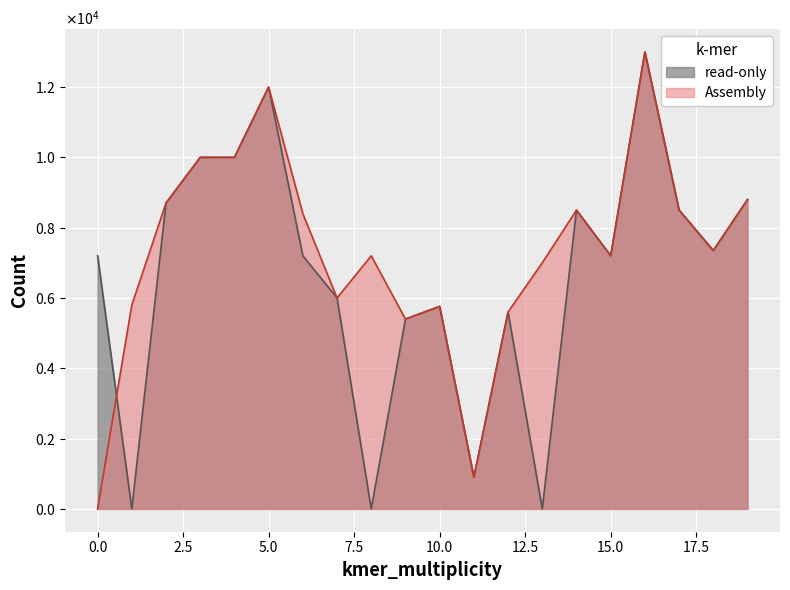

Reading left to right, what are all the values shown in this chart?

read-only: 0=7200	1=0	2=8700	3=10000	4=10000	5=12000	6=7200	7=6000	8=0	9=5400	10=5760	11=900	12=5600	13=0	14=8500	15=7200	16=13000	17=8500	18=7350	19=8800
Assembly: 0=0	1=5800	2=8700	3=10000	4=10000	5=12000	6=8400	7=6000	8=7200	9=5400	10=5760	11=900	12=5600	13=7000	14=8500	15=7200	16=13000	17=8500	18=7350	19=8800